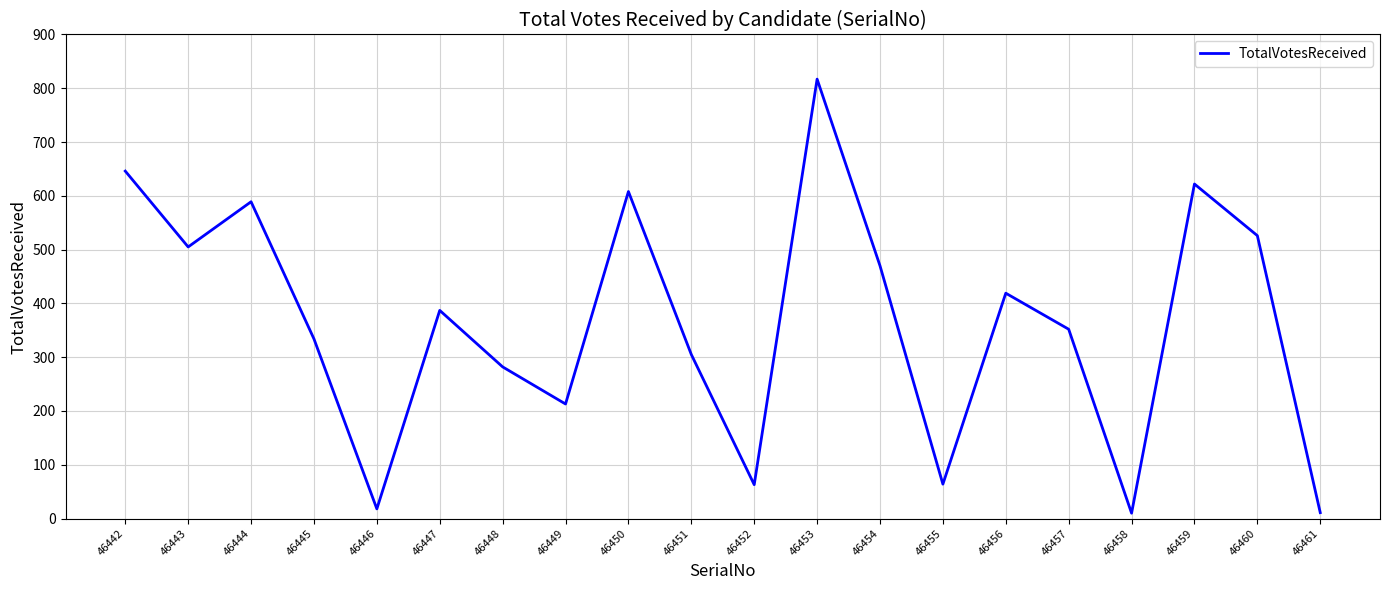

What value does the data have at 46457?

352